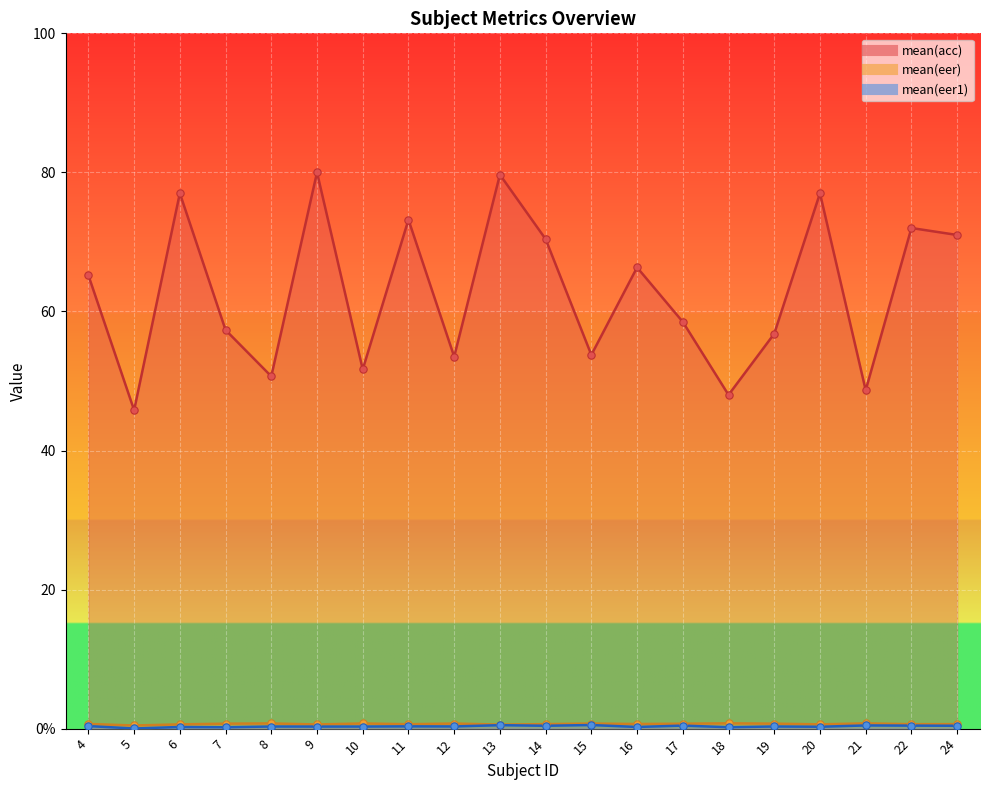

Is the value of mean(acc) at 4 greater than the value of mean(eer) at 9?

Yes